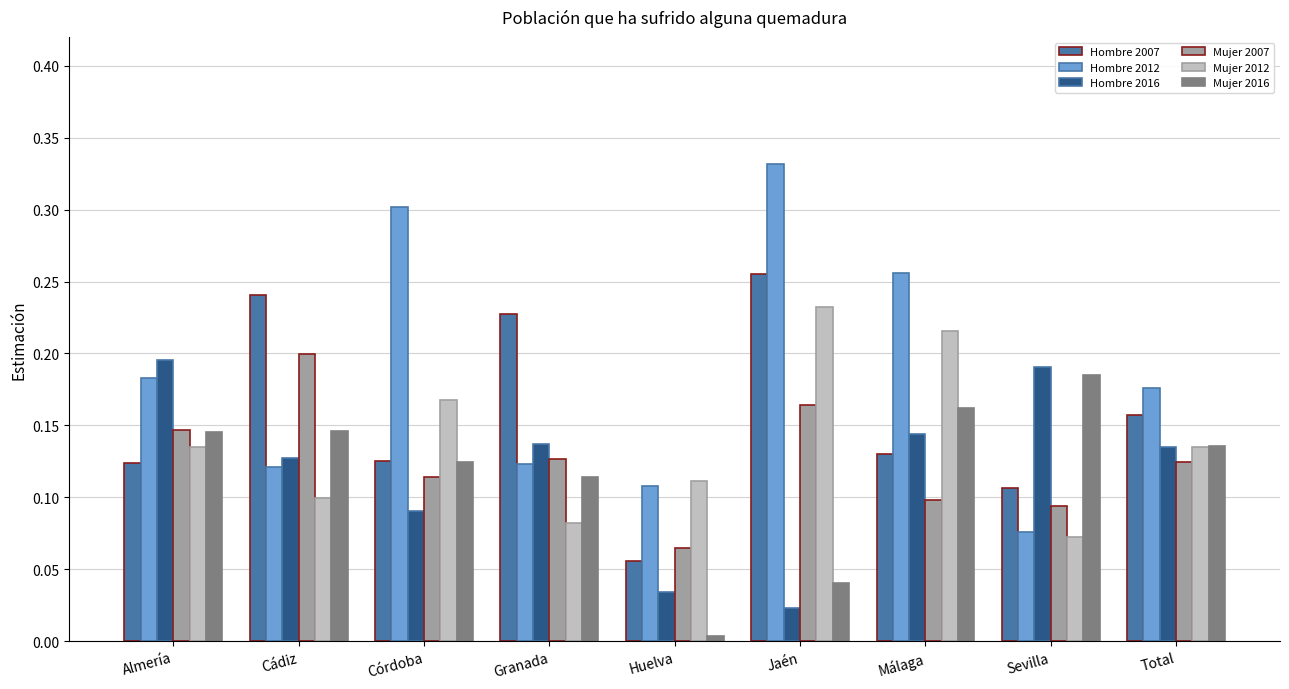

At which label does Hombre 2007 reach its peak?

Jaén